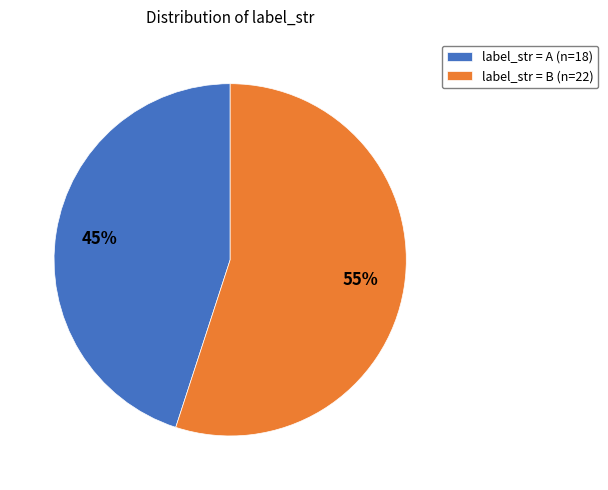

Do label_str = B (n=22) and label_str = A (n=18) together represent more than half of the pie?

Yes